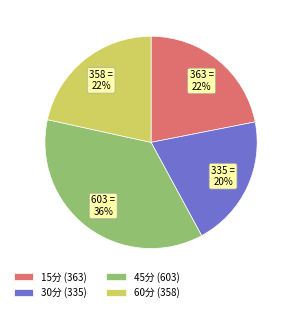

Count the number of slices in the pie.

4